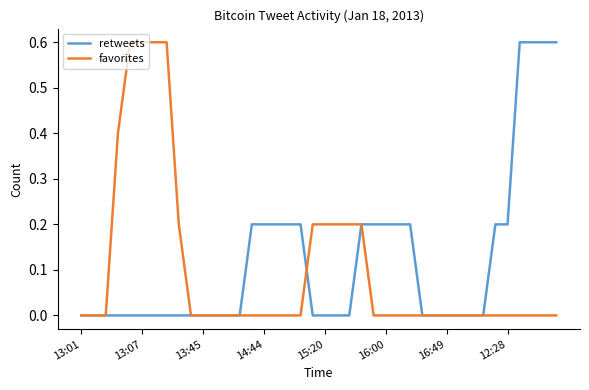

What is the maximum value shown in the chart?

0.6